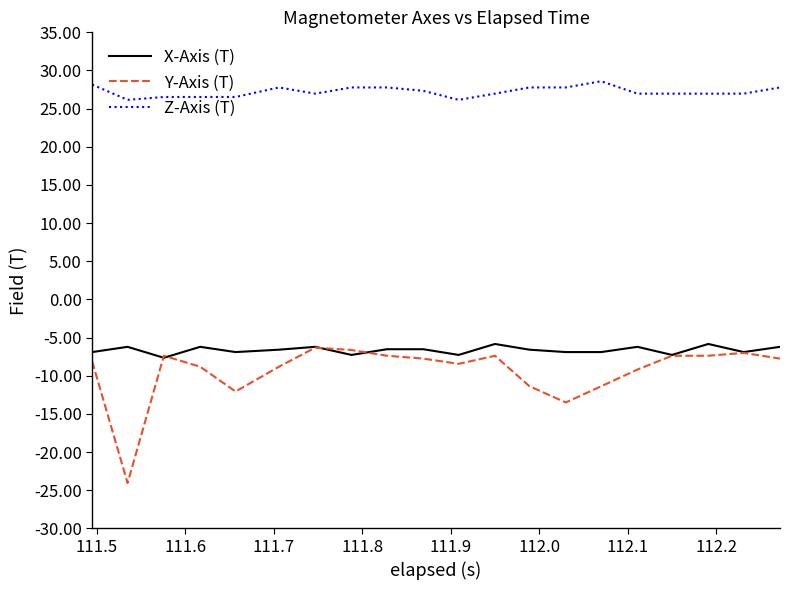

Which series has the largest range (max minus min)?

Y-Axis (T)